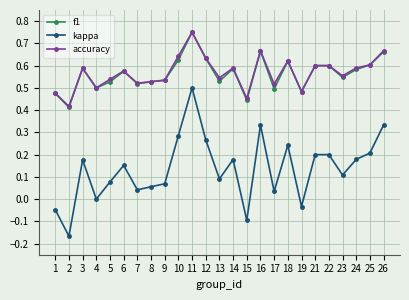

Count the accuracy values in the range 0 to 1.

25